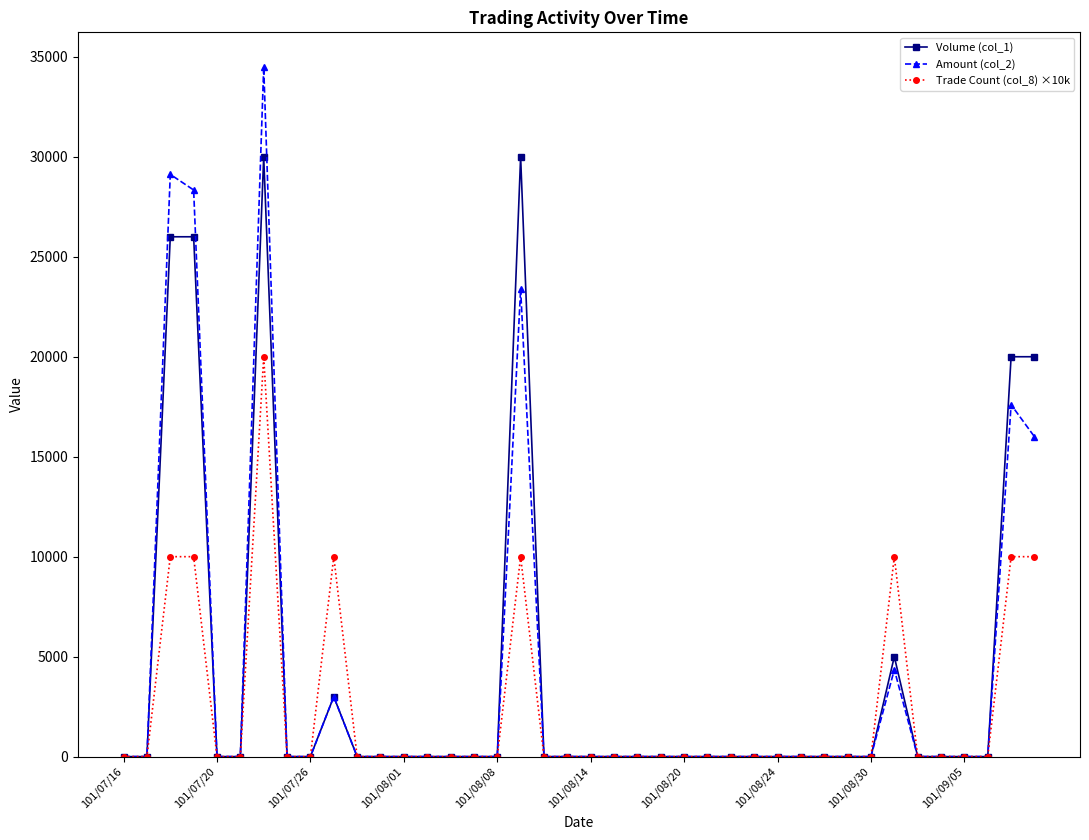

Which series has the widest spread of values?

Amount (col_2)